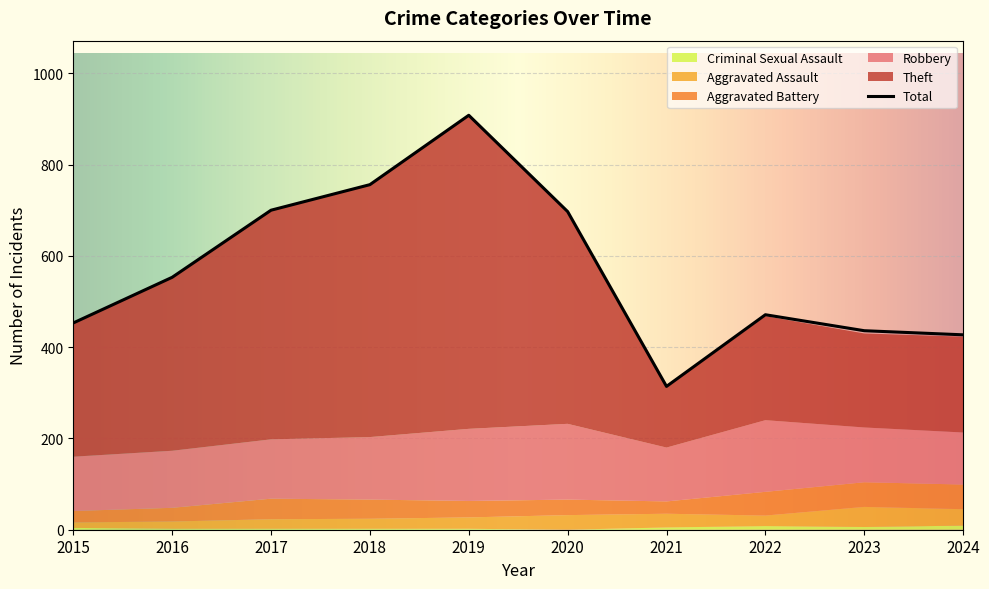

Which series has the widest spread of values?

Total